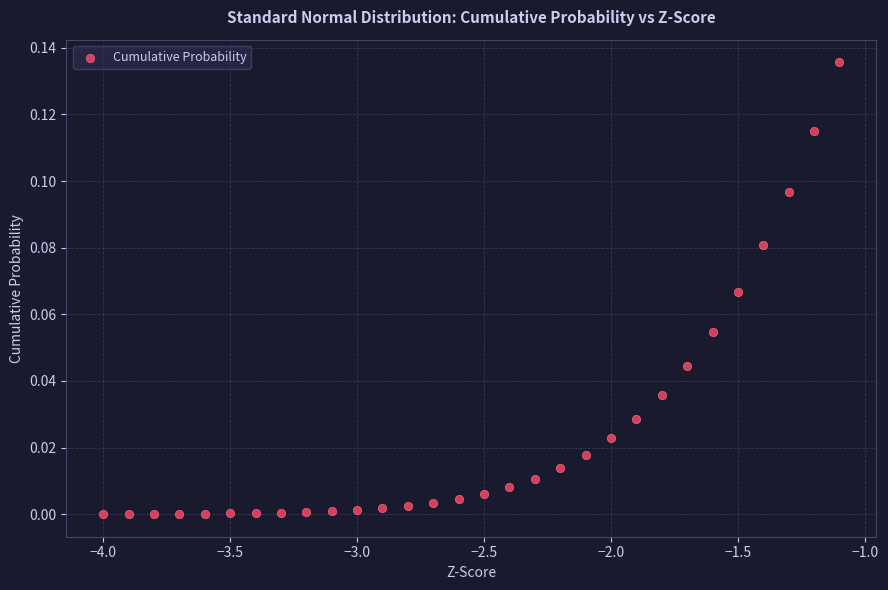

What is the range of X values (max minus min)?

2.9